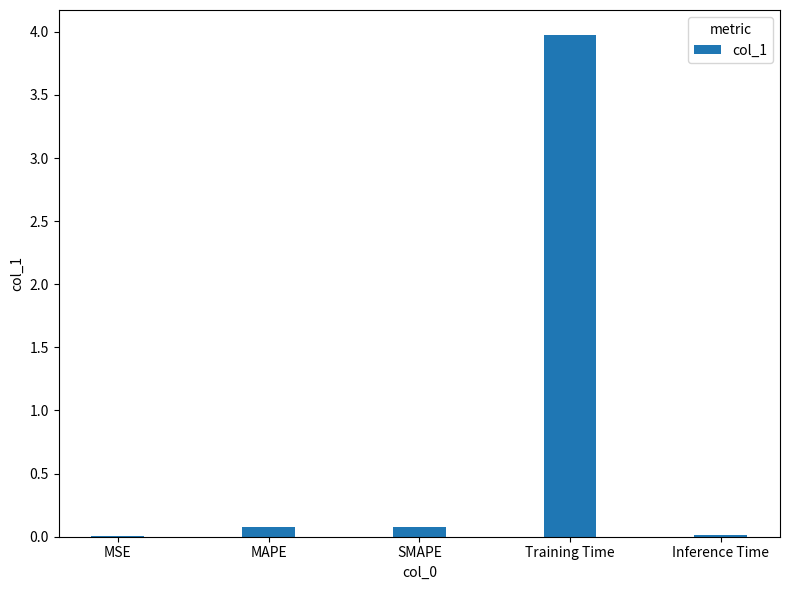

What is the difference between the values at MSE and MAPE?

0.1